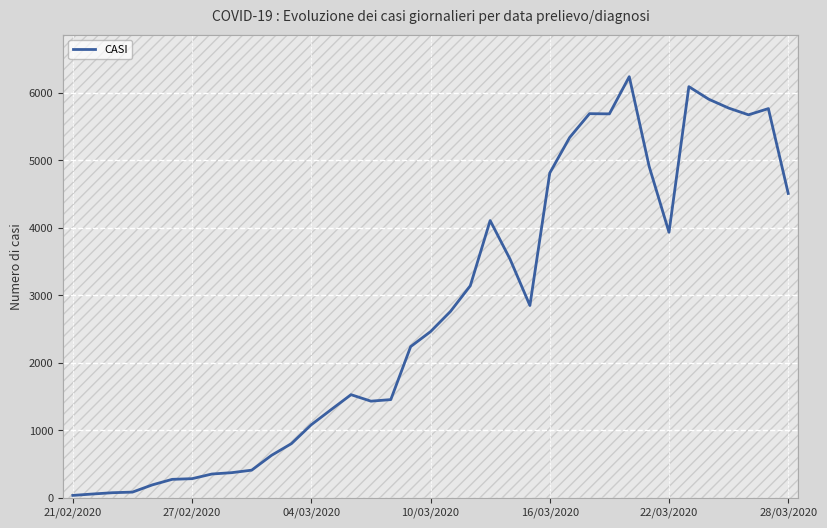

At which category does the data reach its first local peak?

14